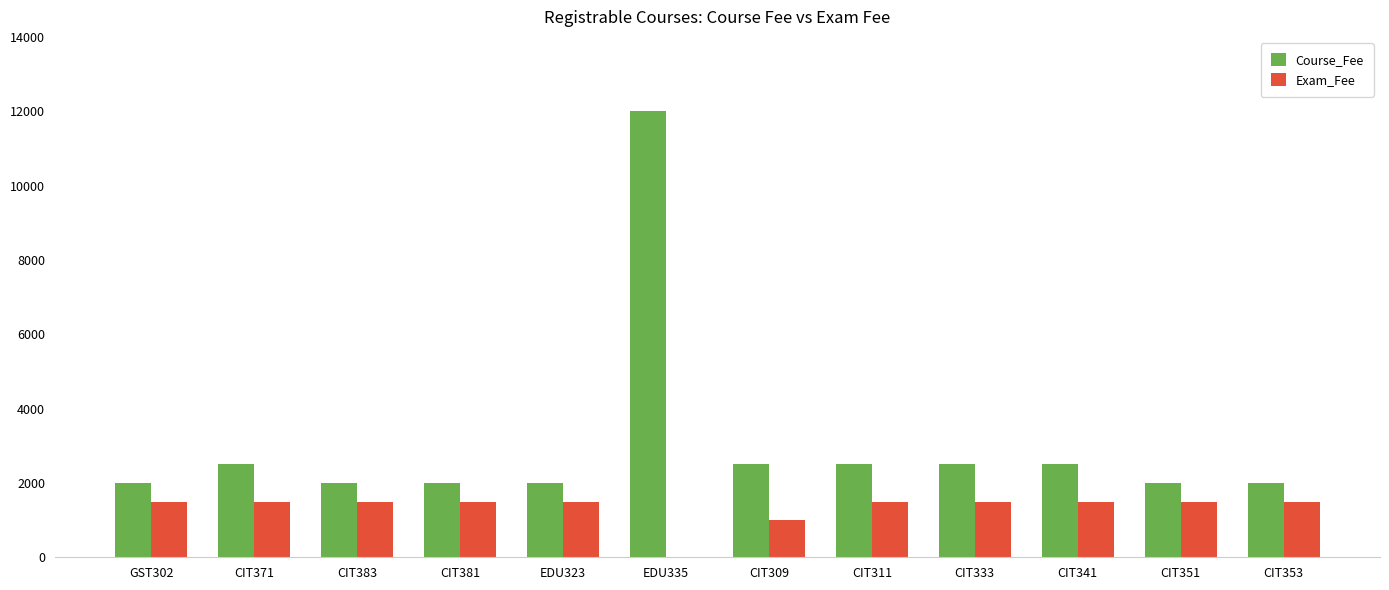

At which label does Course_Fee reach its peak?

EDU335